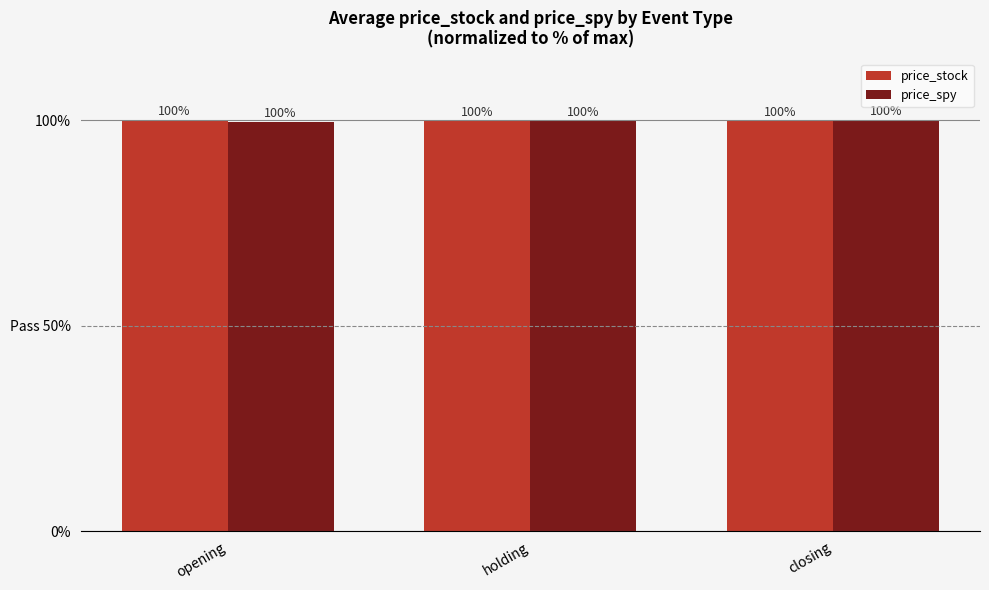

What is the total value across all series at opening?

199.6